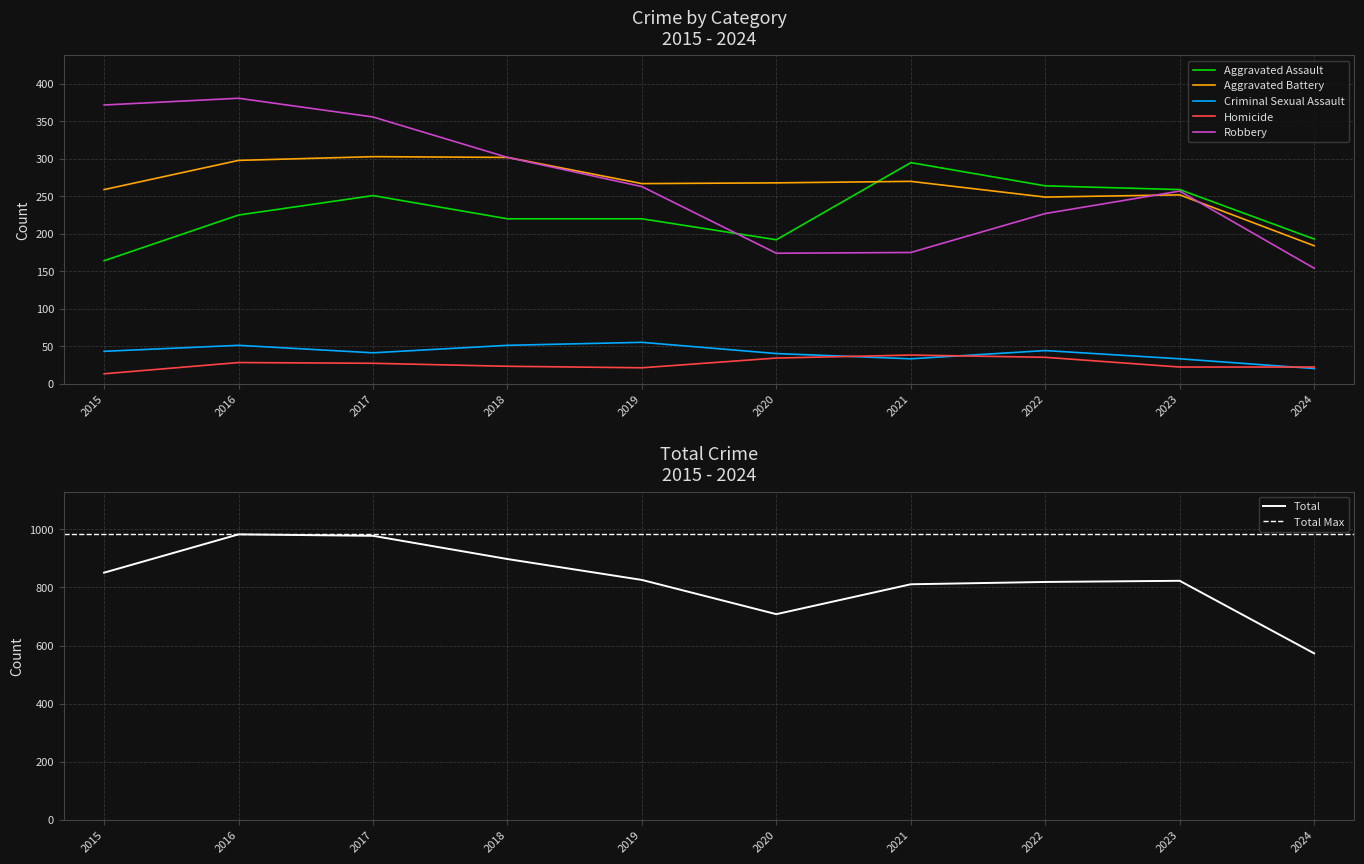

List the labels in order of Robbery value, smallest first.

2024, 2020, 2021, 2022, 2023, 2019, 2018, 2017, 2015, 2016